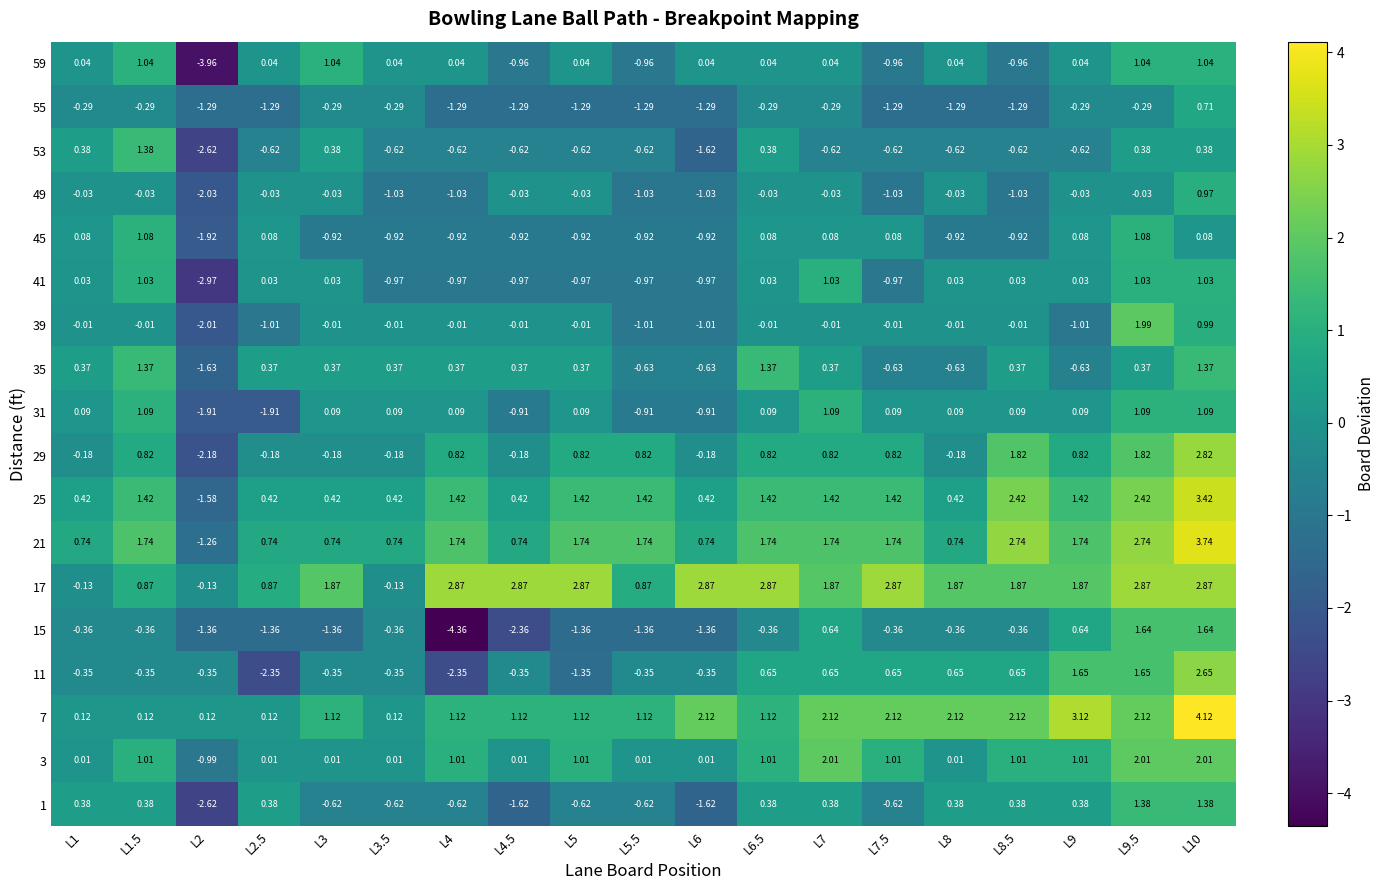

Is the value of 45 at L7.5 greater than the value of 29 at L8.5?

No